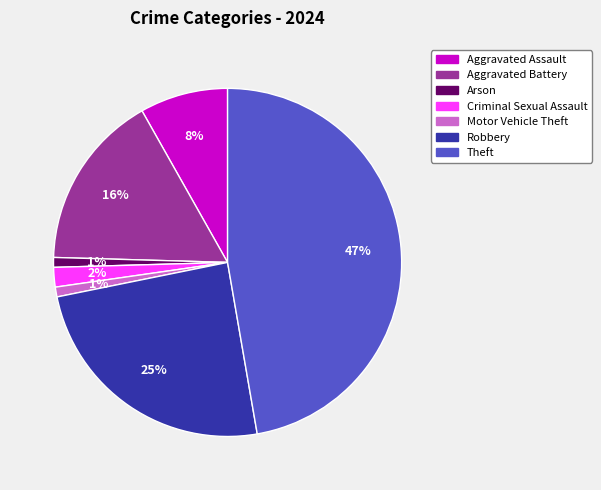

To the nearest percent, what is the average slice percentage?

14%